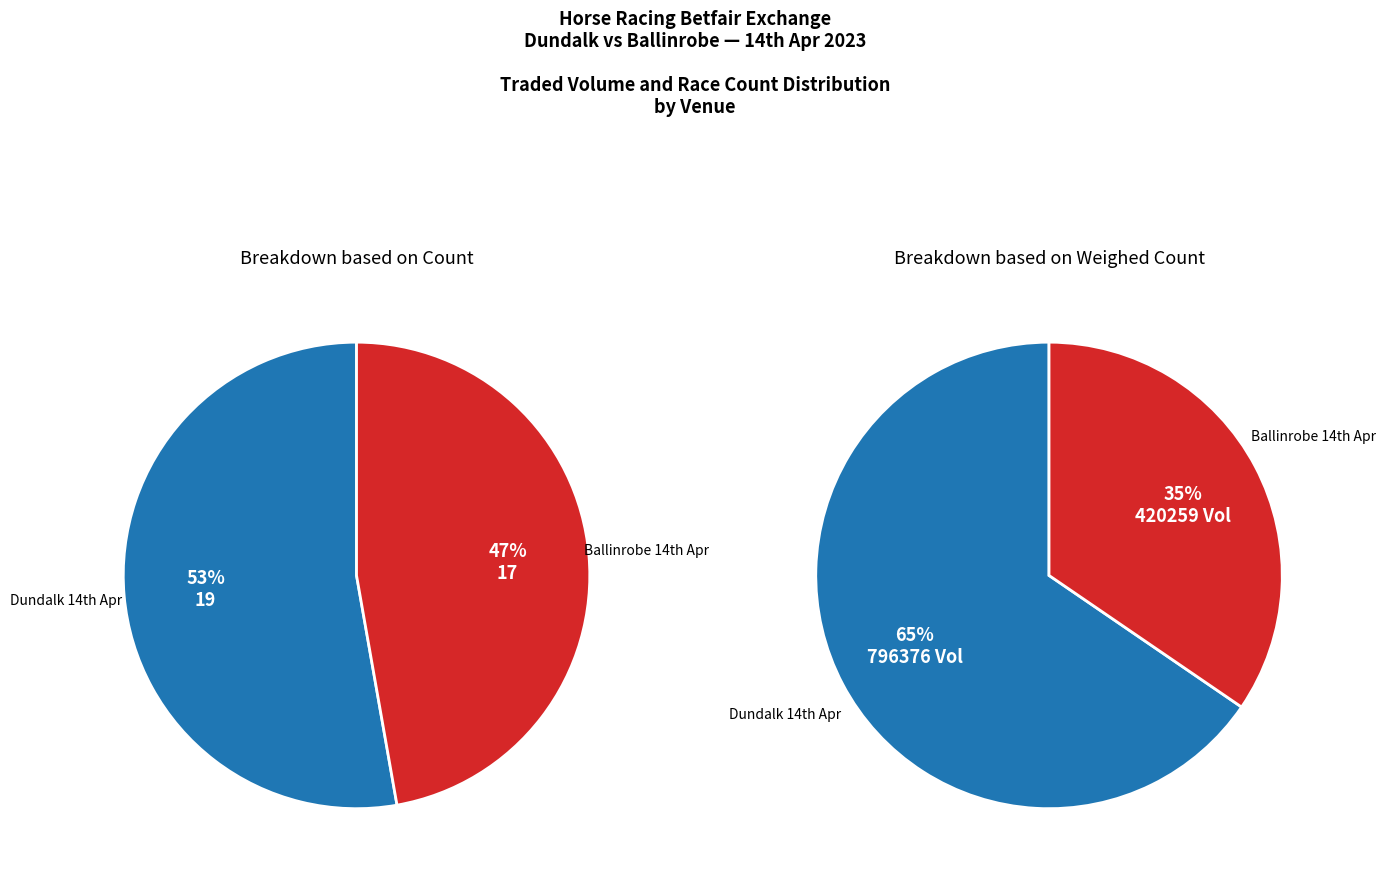

Does 11 account for over 50% of the chart?

No